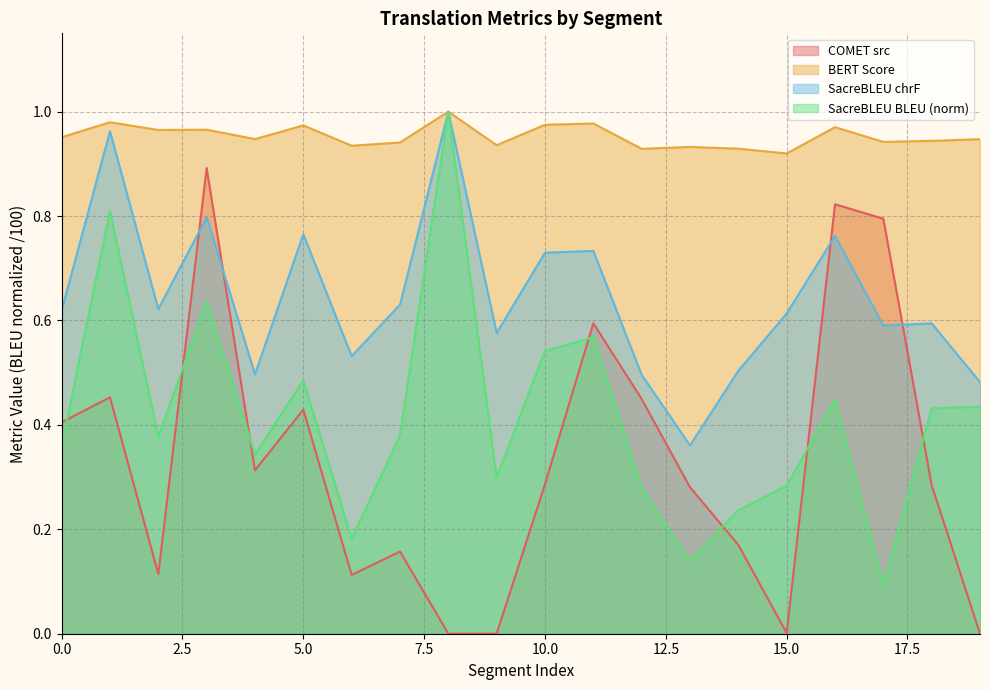

True or false: metric_COMET_src has a value of 0.6 at 11.

True